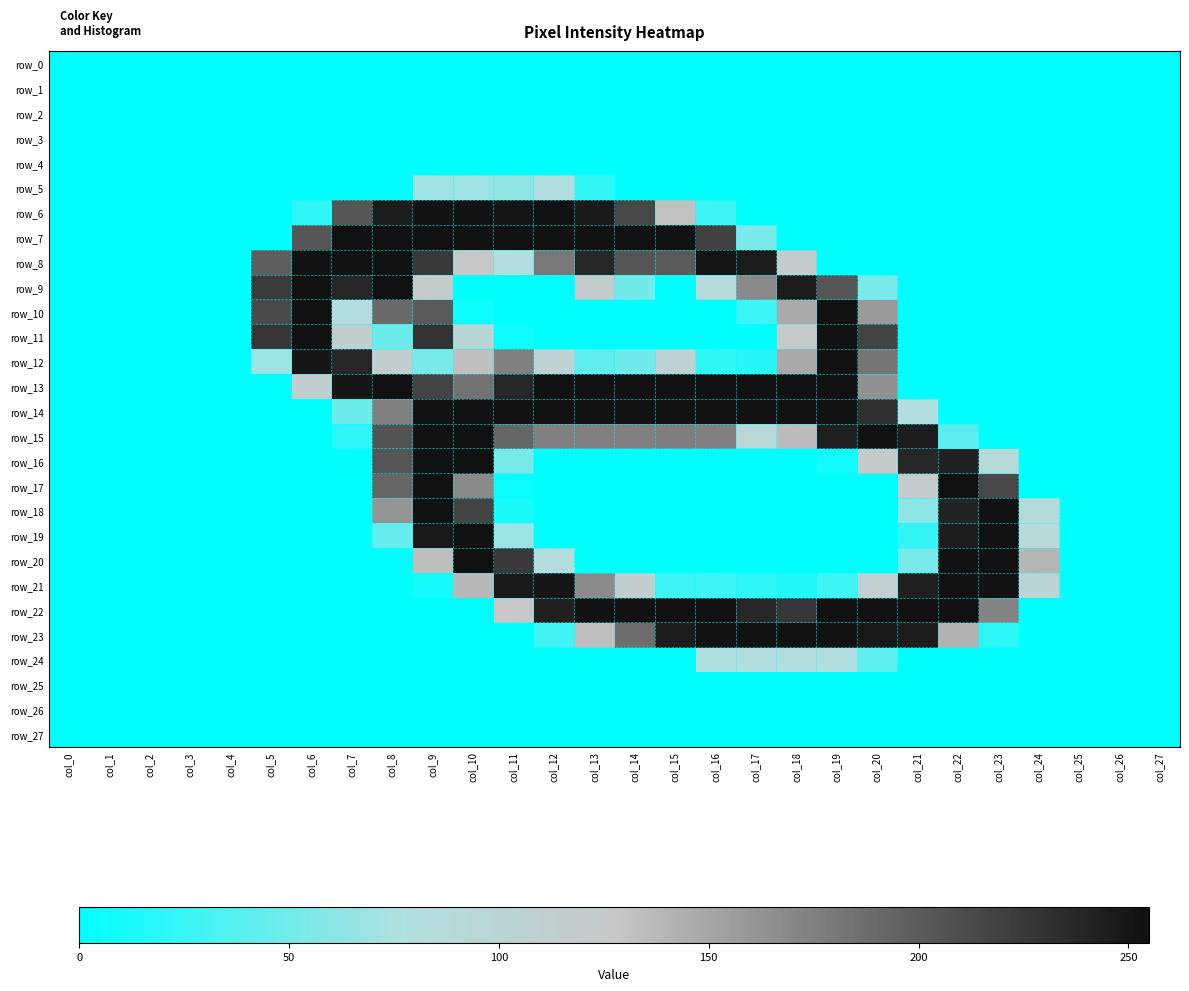

Reading left to right, list all the values displayed in this chart.

row_0: col_0=0	col_1=0	col_2=0	col_3=0	col_4=0	col_5=0	col_6=0	col_7=0	col_8=0	col_9=0	col_10=0	col_11=0	col_12=0	col_13=0	col_14=0	col_15=0	col_16=0	col_17=0	col_18=0	col_19=0	col_20=0	col_21=0	col_22=0	col_23=0	col_24=0	col_25=0	col_26=0	col_27=0
row_1: col_0=0	col_1=0	col_2=0	col_3=0	col_4=0	col_5=0	col_6=0	col_7=0	col_8=0	col_9=0	col_10=0	col_11=0	col_12=0	col_13=0	col_14=0	col_15=0	col_16=0	col_17=0	col_18=0	col_19=0	col_20=0	col_21=0	col_22=0	col_23=0	col_24=0	col_25=0	col_26=0	col_27=0
row_2: col_0=0	col_1=0	col_2=0	col_3=0	col_4=0	col_5=0	col_6=0	col_7=0	col_8=0	col_9=0	col_10=0	col_11=0	col_12=0	col_13=0	col_14=0	col_15=0	col_16=0	col_17=0	col_18=0	col_19=0	col_20=0	col_21=0	col_22=0	col_23=0	col_24=0	col_25=0	col_26=0	col_27=0
row_3: col_0=0	col_1=0	col_2=0	col_3=0	col_4=0	col_5=0	col_6=0	col_7=0	col_8=0	col_9=0	col_10=0	col_11=0	col_12=0	col_13=0	col_14=0	col_15=0	col_16=0	col_17=0	col_18=0	col_19=0	col_20=0	col_21=0	col_22=0	col_23=0	col_24=0	col_25=0	col_26=0	col_27=0
row_4: col_0=0	col_1=0	col_2=0	col_3=0	col_4=0	col_5=0	col_6=0	col_7=0	col_8=0	col_9=0	col_10=0	col_11=0	col_12=0	col_13=0	col_14=0	col_15=0	col_16=0	col_17=0	col_18=0	col_19=0	col_20=0	col_21=0	col_22=0	col_23=0	col_24=0	col_25=0	col_26=0	col_27=0
row_5: col_0=0	col_1=0	col_2=0	col_3=0	col_4=0	col_5=0	col_6=0	col_7=0	col_8=0	col_9=69	col_10=69	col_11=63	col_12=80	col_13=22	col_14=0	col_15=0	col_16=0	col_17=0	col_18=0	col_19=0	col_20=0	col_21=0	col_22=0	col_23=0	col_24=0	col_25=0	col_26=0	col_27=0
row_6: col_0=0	col_1=0	col_2=0	col_3=0	col_4=0	col_5=0	col_6=20	col_7=204	col_8=246	col_9=253	col_10=253	col_11=252	col_12=254	col_13=248	col_14=215	col_15=131	col_16=27	col_17=0	col_18=0	col_19=0	col_20=0	col_21=0	col_22=0	col_23=0	col_24=0	col_25=0	col_26=0	col_27=0
row_7: col_0=0	col_1=0	col_2=0	col_3=0	col_4=0	col_5=0	col_6=204	col_7=254	col_8=254	col_9=254	col_10=254	col_11=254	col_12=254	col_13=254	col_14=254	col_15=254	col_16=219	col_17=53	col_18=0	col_19=0	col_20=0	col_21=0	col_22=0	col_23=0	col_24=0	col_25=0	col_26=0	col_27=0
row_8: col_0=0	col_1=0	col_2=0	col_3=0	col_4=0	col_5=198	col_6=253	col_7=254	col_8=254	col_9=226	col_10=128	col_11=84	col_12=180	col_13=239	col_14=205	col_15=202	col_16=252	col_17=247	col_18=121	col_19=0	col_20=0	col_21=0	col_22=0	col_23=0	col_24=0	col_25=0	col_26=0	col_27=0
row_9: col_0=0	col_1=0	col_2=0	col_3=0	col_4=0	col_5=224	col_6=254	col_7=238	col_8=254	col_9=123	col_10=0	col_11=0	col_12=0	col_13=120	col_14=50	col_15=0	col_16=88	col_17=169	col_18=247	col_19=204	col_20=53	col_21=0	col_22=0	col_23=0	col_24=0	col_25=0	col_26=0	col_27=0
row_10: col_0=0	col_1=0	col_2=0	col_3=0	col_4=0	col_5=212	col_6=254	col_7=85	col_8=190	col_9=201	col_10=6	col_11=0	col_12=0	col_13=0	col_14=0	col_15=0	col_16=0	col_17=26	col_18=147	col_19=254	col_20=158	col_21=0	col_22=0	col_23=0	col_24=0	col_25=0	col_26=0	col_27=0
row_11: col_0=0	col_1=0	col_2=0	col_3=0	col_4=0	col_5=227	col_6=254	col_7=114	col_8=47	col_9=229	col_10=96	col_11=6	col_12=0	col_13=0	col_14=0	col_15=0	col_16=0	col_17=0	col_18=123	col_19=254	col_20=218	col_21=0	col_22=0	col_23=0	col_24=0	col_25=0	col_26=0	col_27=0
row_12: col_0=0	col_1=0	col_2=0	col_3=0	col_4=0	col_5=68	col_6=250	col_7=239	col_8=115	col_9=52	col_10=133	col_11=175	col_12=106	col_13=42	col_14=49	col_15=106	col_16=21	col_17=18	col_18=148	col_19=254	col_20=182	col_21=0	col_22=0	col_23=0	col_24=0	col_25=0	col_26=0	col_27=0
row_13: col_0=0	col_1=0	col_2=0	col_3=0	col_4=0	col_5=0	col_6=116	col_7=250	col_8=254	col_9=218	col_10=184	col_11=239	col_12=254	col_13=254	col_14=254	col_15=254	col_16=254	col_17=254	col_18=254	col_19=254	col_20=164	col_21=0	col_22=0	col_23=0	col_24=0	col_25=0	col_26=0	col_27=0
row_14: col_0=0	col_1=0	col_2=0	col_3=0	col_4=0	col_5=0	col_6=0	col_7=47	col_8=175	col_9=254	col_10=254	col_11=254	col_12=254	col_13=254	col_14=254	col_15=254	col_16=254	col_17=254	col_18=254	col_19=254	col_20=231	col_21=79	col_22=0	col_23=0	col_24=0	col_25=0	col_26=0	col_27=0
row_15: col_0=0	col_1=0	col_2=0	col_3=0	col_4=0	col_5=0	col_6=0	col_7=20	col_8=206	col_9=254	col_10=254	col_11=192	col_12=175	col_13=175	col_14=175	col_15=176	col_16=175	col_17=94	col_18=136	col_19=244	col_20=254	col_21=245	col_22=40	col_23=0	col_24=0	col_25=0	col_26=0	col_27=0
row_16: col_0=0	col_1=0	col_2=0	col_3=0	col_4=0	col_5=0	col_6=0	col_7=2	col_8=205	col_9=254	col_10=254	col_11=52	col_12=0	col_13=0	col_14=0	col_15=0	col_16=0	col_17=0	col_18=0	col_19=7	col_20=124	col_21=239	col_22=242	col_23=92	col_24=0	col_25=0	col_26=0	col_27=0
row_17: col_0=0	col_1=0	col_2=0	col_3=0	col_4=0	col_5=0	col_6=0	col_7=0	col_8=192	col_9=254	col_10=169	col_11=4	col_12=0	col_13=0	col_14=0	col_15=0	col_16=0	col_17=0	col_18=0	col_19=0	col_20=0	col_21=121	col_22=254	col_23=214	col_24=0	col_25=0	col_26=0	col_27=0
row_18: col_0=0	col_1=0	col_2=0	col_3=0	col_4=0	col_5=0	col_6=0	col_7=0	col_8=161	col_9=254	col_10=217	col_11=11	col_12=0	col_13=0	col_14=0	col_15=0	col_16=0	col_17=0	col_18=0	col_19=0	col_20=0	col_21=61	col_22=241	col_23=253	col_24=89	col_25=0	col_26=0	col_27=0
row_19: col_0=0	col_1=0	col_2=0	col_3=0	col_4=0	col_5=0	col_6=0	col_7=0	col_8=44	col_9=248	col_10=254	col_11=68	col_12=0	col_13=0	col_14=0	col_15=0	col_16=0	col_17=0	col_18=0	col_19=0	col_20=0	col_21=23	col_22=245	col_23=254	col_24=91	col_25=0	col_26=0	col_27=0
row_20: col_0=0	col_1=0	col_2=0	col_3=0	col_4=0	col_5=0	col_6=0	col_7=0	col_8=0	col_9=134	col_10=254	col_11=225	col_12=85	col_13=0	col_14=0	col_15=0	col_16=0	col_17=0	col_18=0	col_19=0	col_20=0	col_21=51	col_22=254	col_23=254	col_24=139	col_25=0	col_26=0	col_27=0
row_21: col_0=0	col_1=0	col_2=0	col_3=0	col_4=0	col_5=0	col_6=0	col_7=0	col_8=0	col_9=9	col_10=137	col_11=248	col_12=250	col_13=168	col_14=115	col_15=27	col_16=27	col_17=20	col_18=15	col_19=27	col_20=112	col_21=243	col_22=254	col_23=253	col_24=101	col_25=0	col_26=0	col_27=0
row_22: col_0=0	col_1=0	col_2=0	col_3=0	col_4=0	col_5=0	col_6=0	col_7=0	col_8=0	col_9=0	col_10=0	col_11=128	col_12=243	col_13=254	col_14=254	col_15=255	col_16=254	col_17=239	col_18=227	col_19=254	col_20=254	col_21=254	col_22=254	col_23=172	col_24=0	col_25=0	col_26=0	col_27=0
row_23: col_0=0	col_1=0	col_2=0	col_3=0	col_4=0	col_5=0	col_6=0	col_7=0	col_8=0	col_9=0	col_10=0	col_11=0	col_12=29	col_13=133	col_14=187	col_15=246	col_16=253	col_17=254	col_18=254	col_19=254	col_20=249	col_21=245	col_22=141	col_23=19	col_24=0	col_25=0	col_26=0	col_27=0
row_24: col_0=0	col_1=0	col_2=0	col_3=0	col_4=0	col_5=0	col_6=0	col_7=0	col_8=0	col_9=0	col_10=0	col_11=0	col_12=0	col_13=0	col_14=0	col_15=0	col_16=76	col_17=79	col_18=79	col_19=79	col_20=41	col_21=0	col_22=0	col_23=0	col_24=0	col_25=0	col_26=0	col_27=0
row_25: col_0=0	col_1=0	col_2=0	col_3=0	col_4=0	col_5=0	col_6=0	col_7=0	col_8=0	col_9=0	col_10=0	col_11=0	col_12=0	col_13=0	col_14=0	col_15=0	col_16=0	col_17=0	col_18=0	col_19=0	col_20=0	col_21=0	col_22=0	col_23=0	col_24=0	col_25=0	col_26=0	col_27=0
row_26: col_0=0	col_1=0	col_2=0	col_3=0	col_4=0	col_5=0	col_6=0	col_7=0	col_8=0	col_9=0	col_10=0	col_11=0	col_12=0	col_13=0	col_14=0	col_15=0	col_16=0	col_17=0	col_18=0	col_19=0	col_20=0	col_21=0	col_22=0	col_23=0	col_24=0	col_25=0	col_26=0	col_27=0
row_27: col_0=0	col_1=0	col_2=0	col_3=0	col_4=0	col_5=0	col_6=0	col_7=0	col_8=0	col_9=0	col_10=0	col_11=0	col_12=0	col_13=0	col_14=0	col_15=0	col_16=0	col_17=0	col_18=0	col_19=0	col_20=0	col_21=0	col_22=0	col_23=0	col_24=0	col_25=0	col_26=0	col_27=0